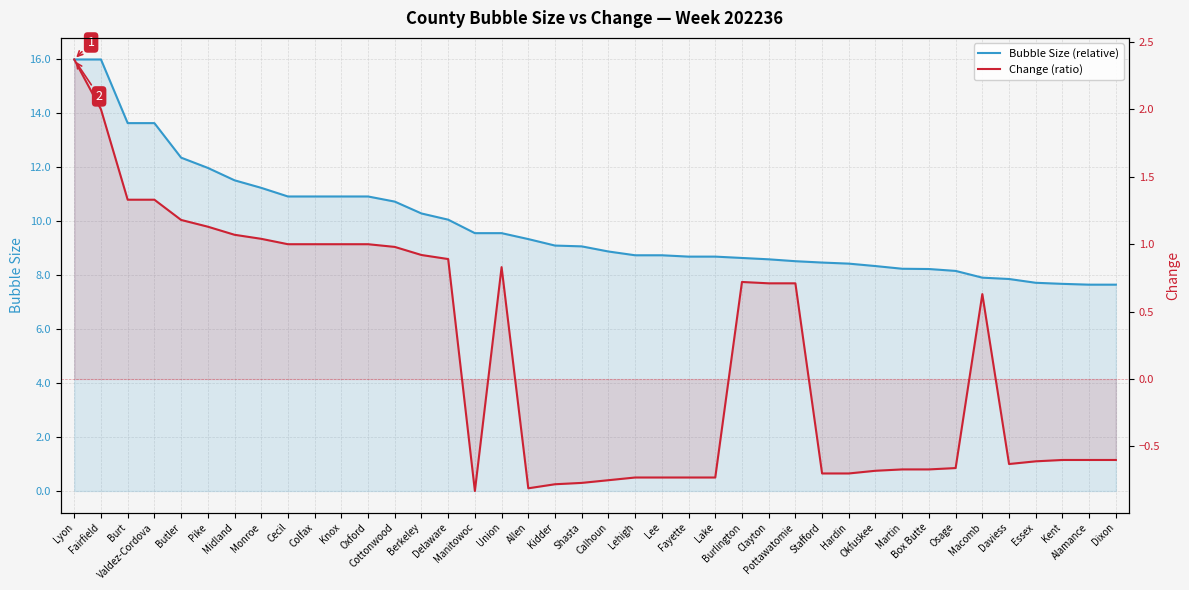

True or false: Bubble Size (relative) has a value of 8.3 at Okfuskee.

True